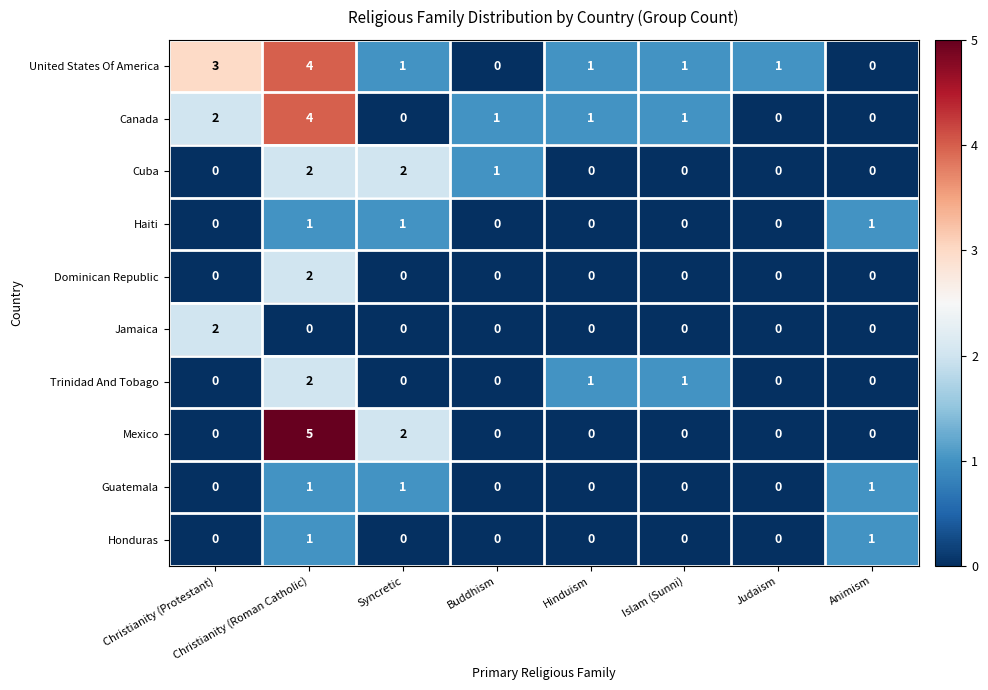

What is the greatest value displayed?

5